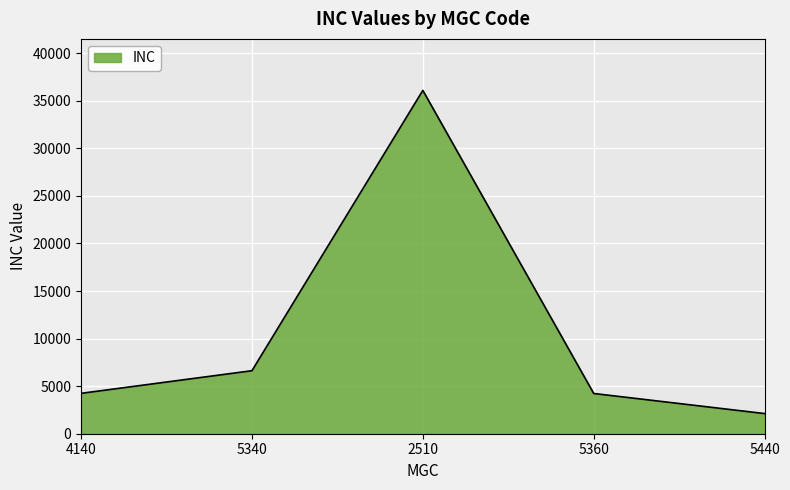

What is the change in value from 5340 to 5440?

-4505